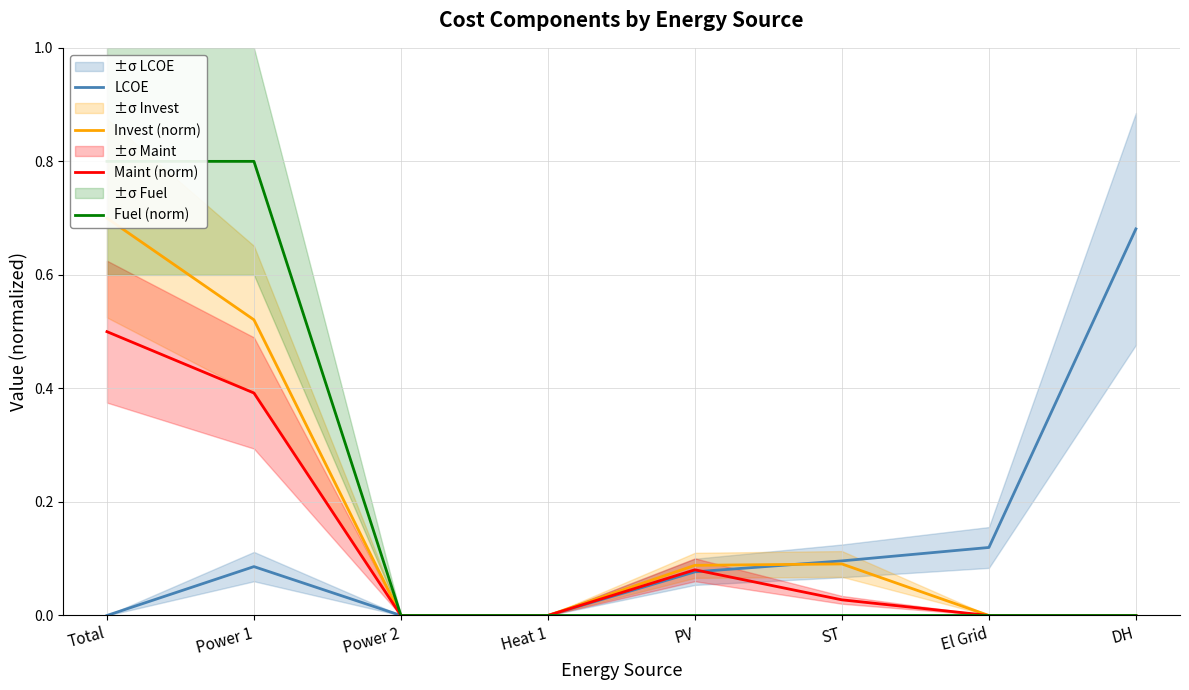

What is the sum of all LCOE values?

1.1